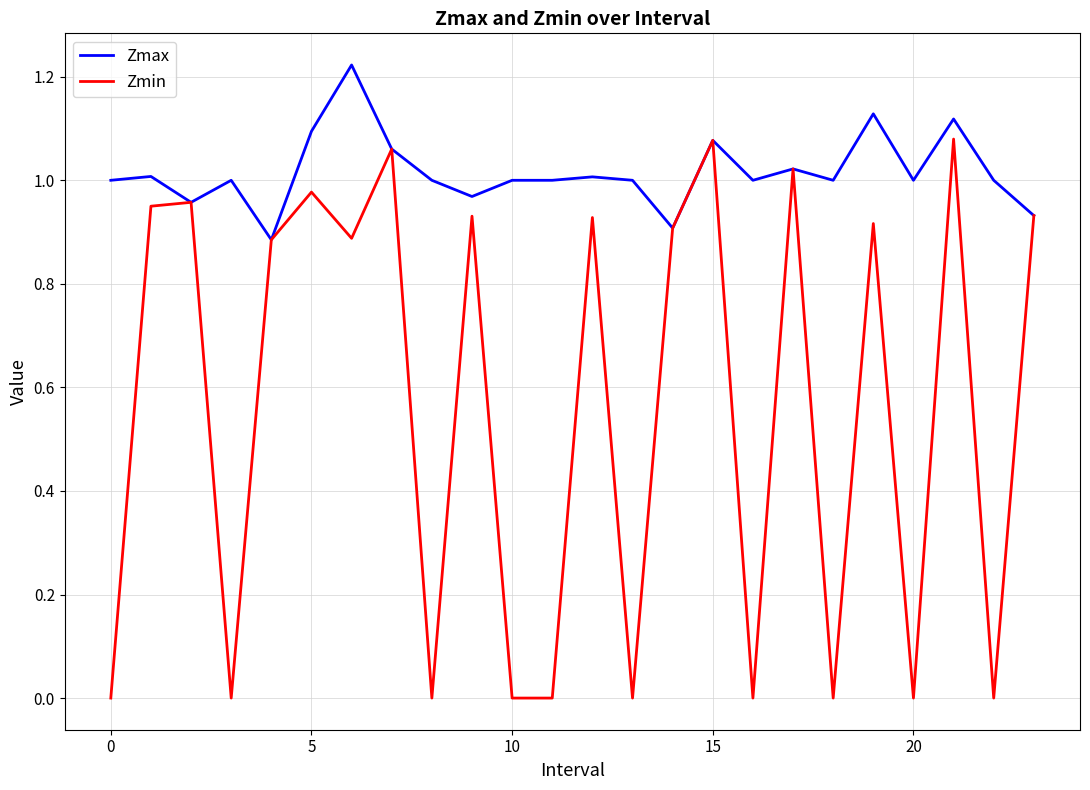

Which series has the largest range (max minus min)?

Zmin